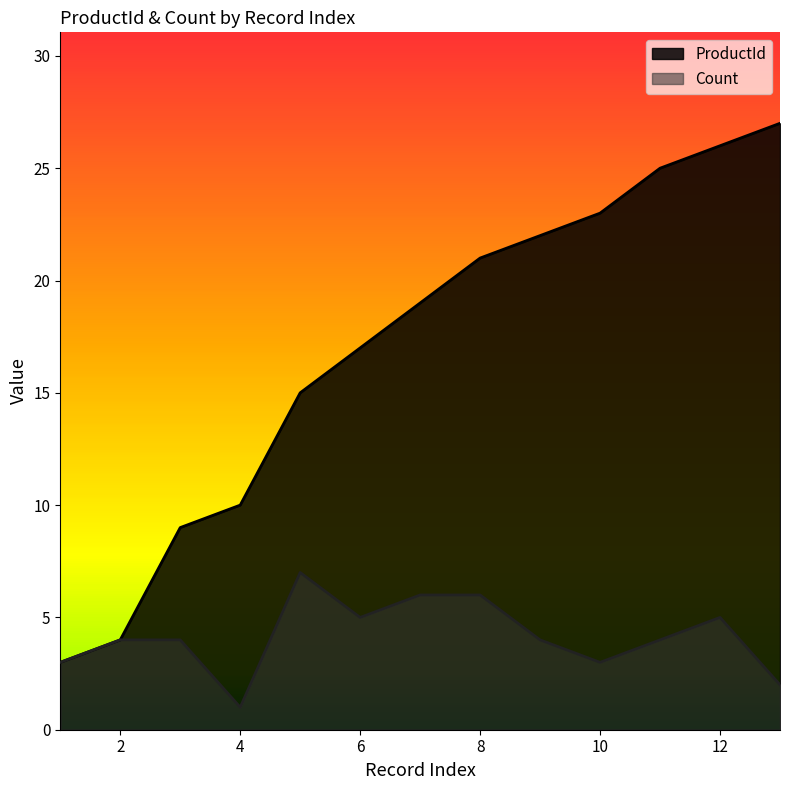

At 9, list the series in order from largest to smallest.

ProductId, Count